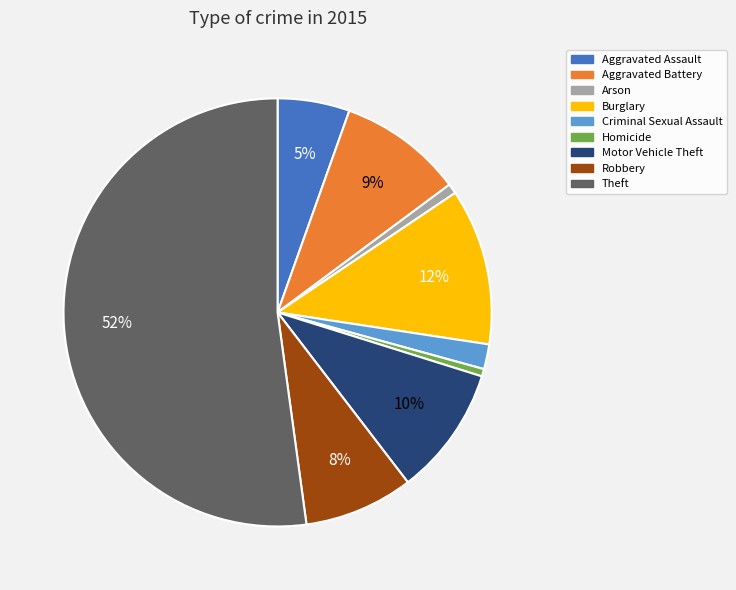

Is Arson the majority of the pie?

No